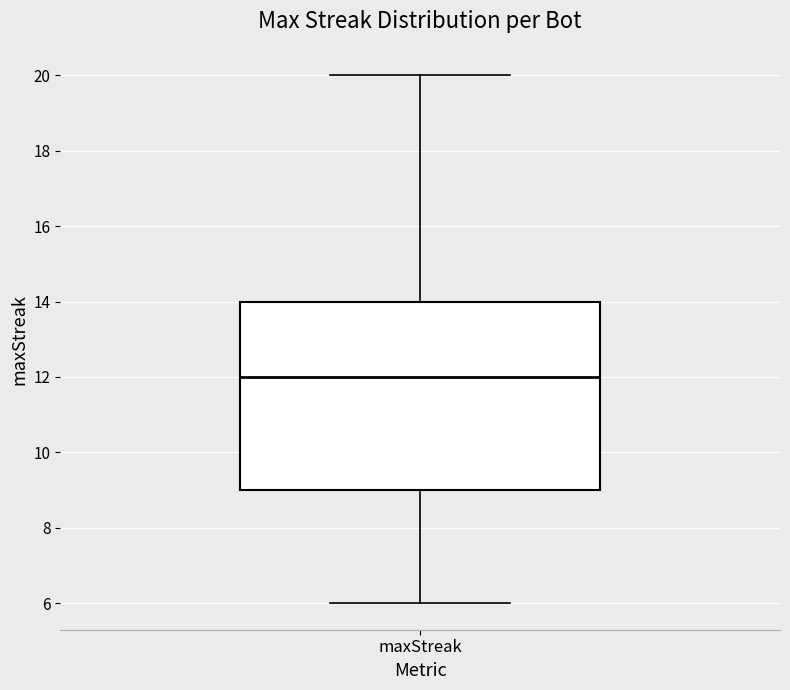

Transcribe this box plot: give where the median line is, the range the box spans, and where the two whiskers end, as read against the y-axis. The values are not printed on the chart, so give them approximately, as read against the axis.

median 12, box 9 to 14, whiskers 6 to 20